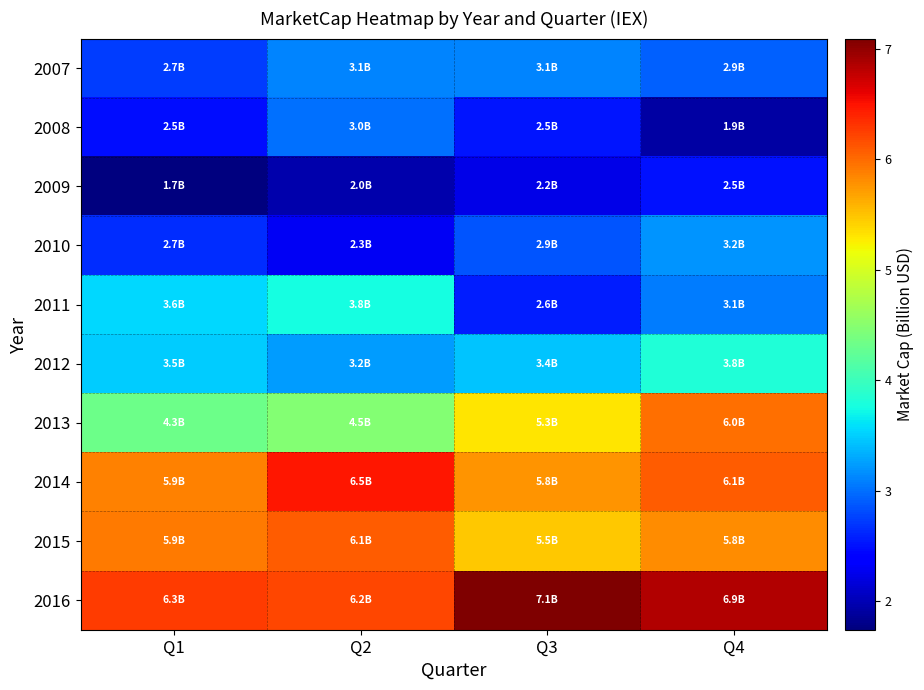

Between Q2 and Q3, which series saw the biggest shift?

2011